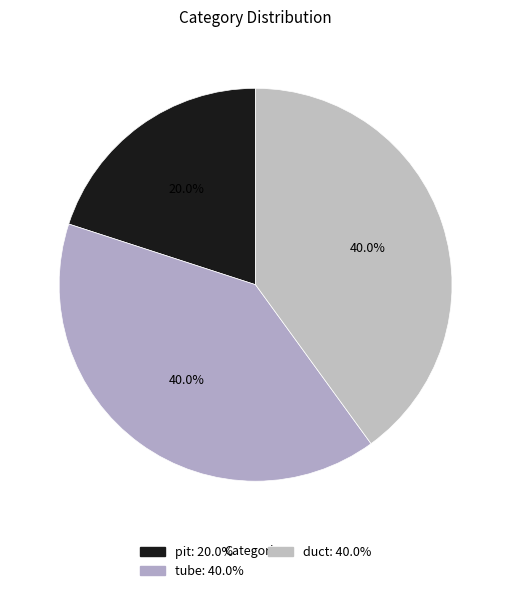

Count the number of slices in the pie.

3